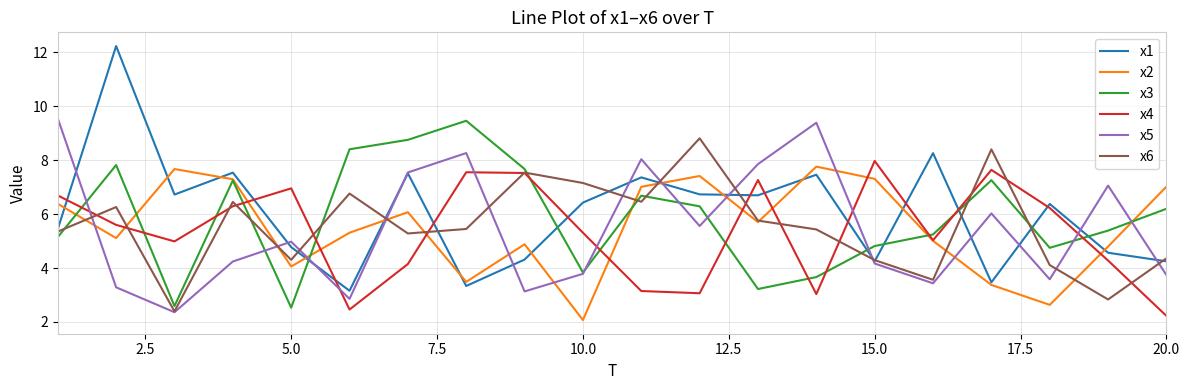

Is this an area chart (filled region under the line)?

No